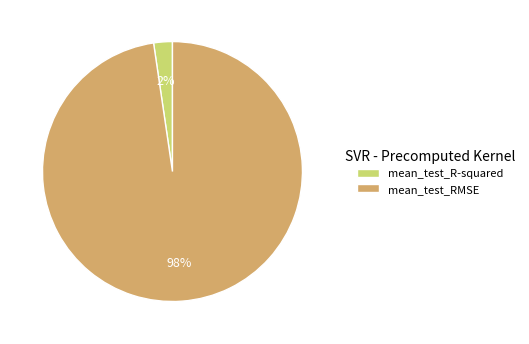

The mean_test_RMSE slice represents 92% of the pie. True or false?

False